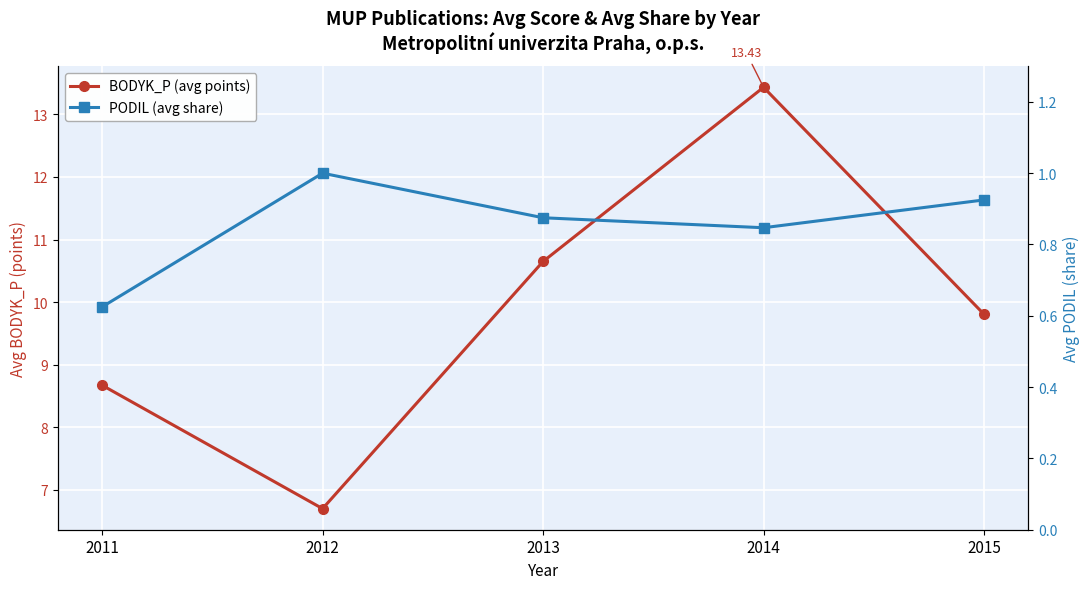

How many lines are shown in the chart?

2